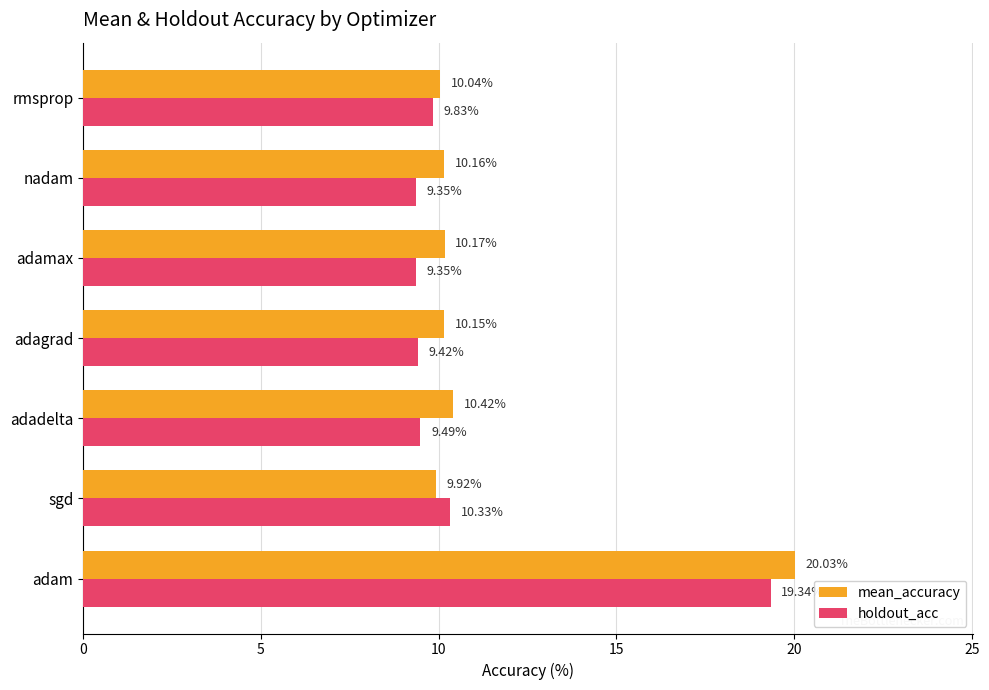

Rank the categories by mean_accuracy value from highest to lowest.

adam, adadelta, adamax, nadam, adagrad, rmsprop, sgd